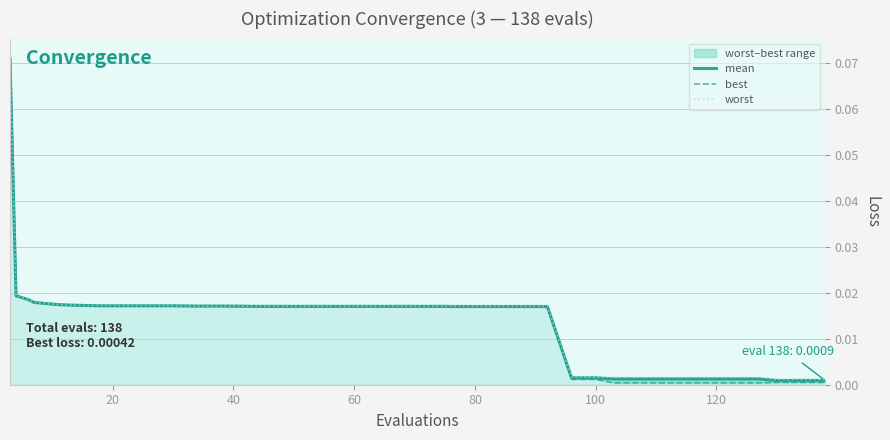

Which series has the largest total across all categories?

worst